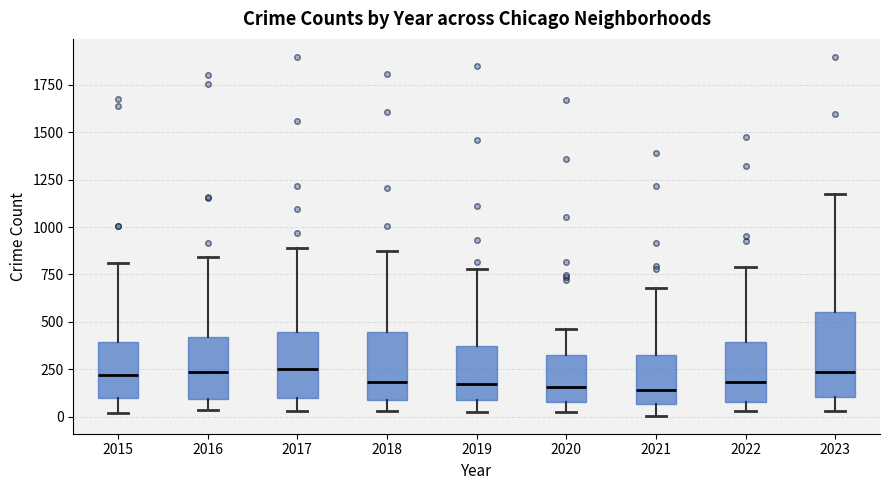

Reading left to right, transcribe this box plot: for each box, give where its median line is, the range the box spans, and where its two whiskers end, as read against the y-axis. The values are not printed on the chart, so give them approximately, as read against the axis.

2015: median 200, box 100 to 400, whiskers 0 to 800
2016: median 250, box 100 to 400, whiskers 50 to 850
2017: median 250, box 100 to 450, whiskers 50 to 900
2018: median 200, box 100 to 450, whiskers 50 to 850
2019: median 150, box 100 to 350, whiskers 0 to 800
2020: median 150, box 100 to 300, whiskers 0 to 450
2021: median 150, box 50 to 300, whiskers 0 to 700
2022: median 200, box 100 to 400, whiskers 50 to 800
2023: median 250, box 100 to 550, whiskers 50 to 1150